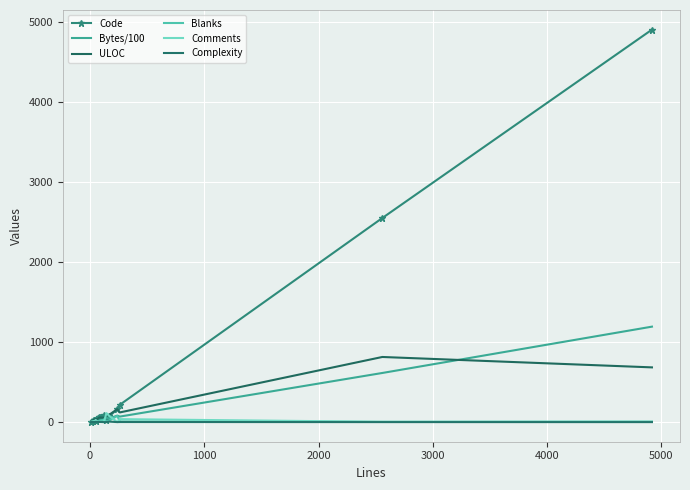

Reading left to right, what are all the values shown in this chart?

Code: 3.0	16.0	30.0	28.0	31.0	18.0	54.0	65.0	67.0	88.0	26.0	72.0	162.0	217.0	2551.0	4906.0
Bytes/100: 1.9	8.5	9.7	9.8	9.8	16.6	15.7	21.3	22.6	33.9	49.6	44.9	81.4	69.1	614.0	1193.2
ULOC: 8.0	27.0	31.0	31.0	34.0	37.0	40.0	56.0	58.0	56.0	81.0	92.0	161.0	121.0	814.0	684.0
Blanks: 2.0	2.0	5.0	8.0	4.0	5.0	9.0	13.0	14.0	30.0	7.0	19.0	77.0	8.0	3.0	5.0
Comments: 4.0	13.0	4.0	4.0	5.0	27.0	4.0	4.0	4.0	4.0	112.0	78.0	0.0	37.0	4.0	6.0
Complexity: 0.0	2.0	1.0	2.0	0.0	3.0	2.0	2.0	2.0	0.0	0.0	6.0	0.0	1.0	0.0	0.0